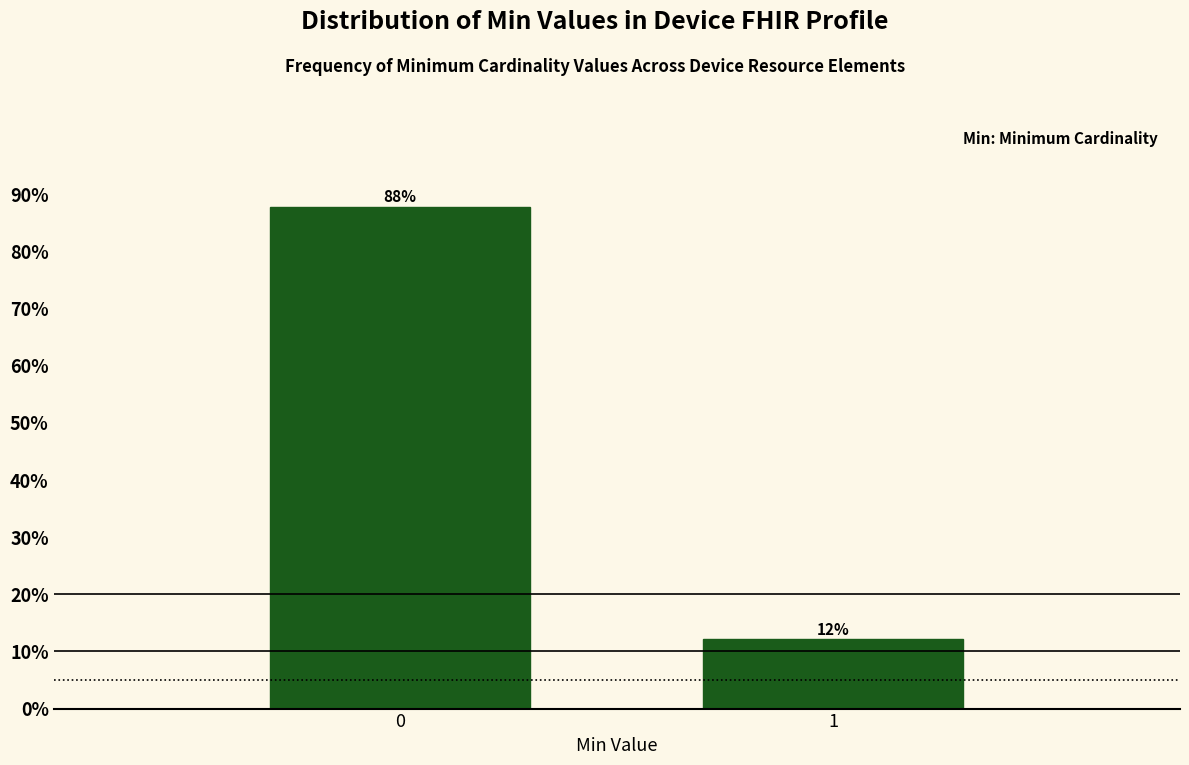

What is the minimum value shown in the chart?

12.1